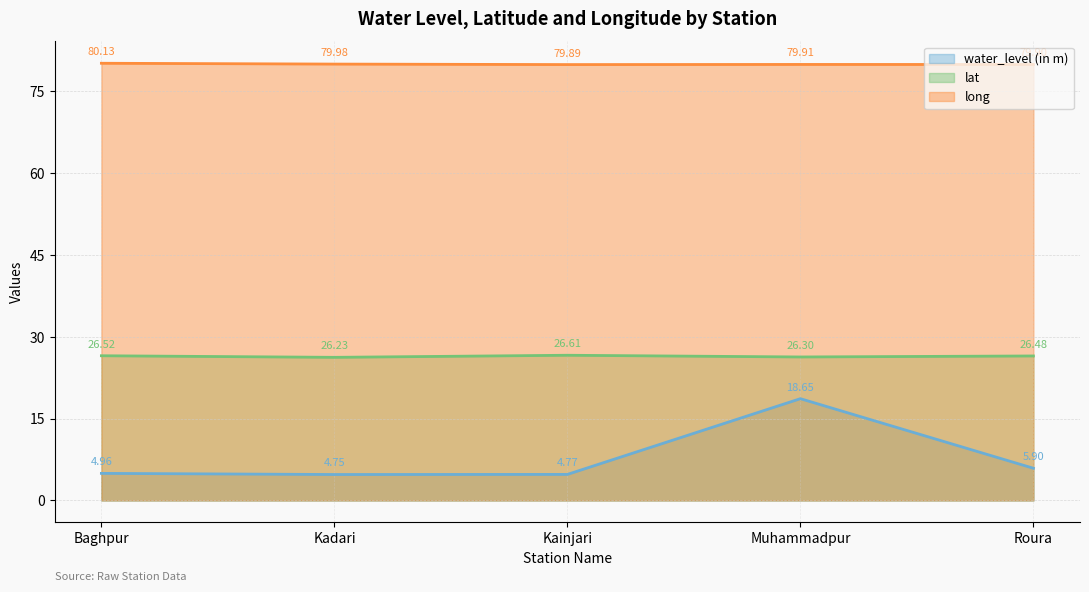

What is the label of the 5th point from the right?

Baghpur